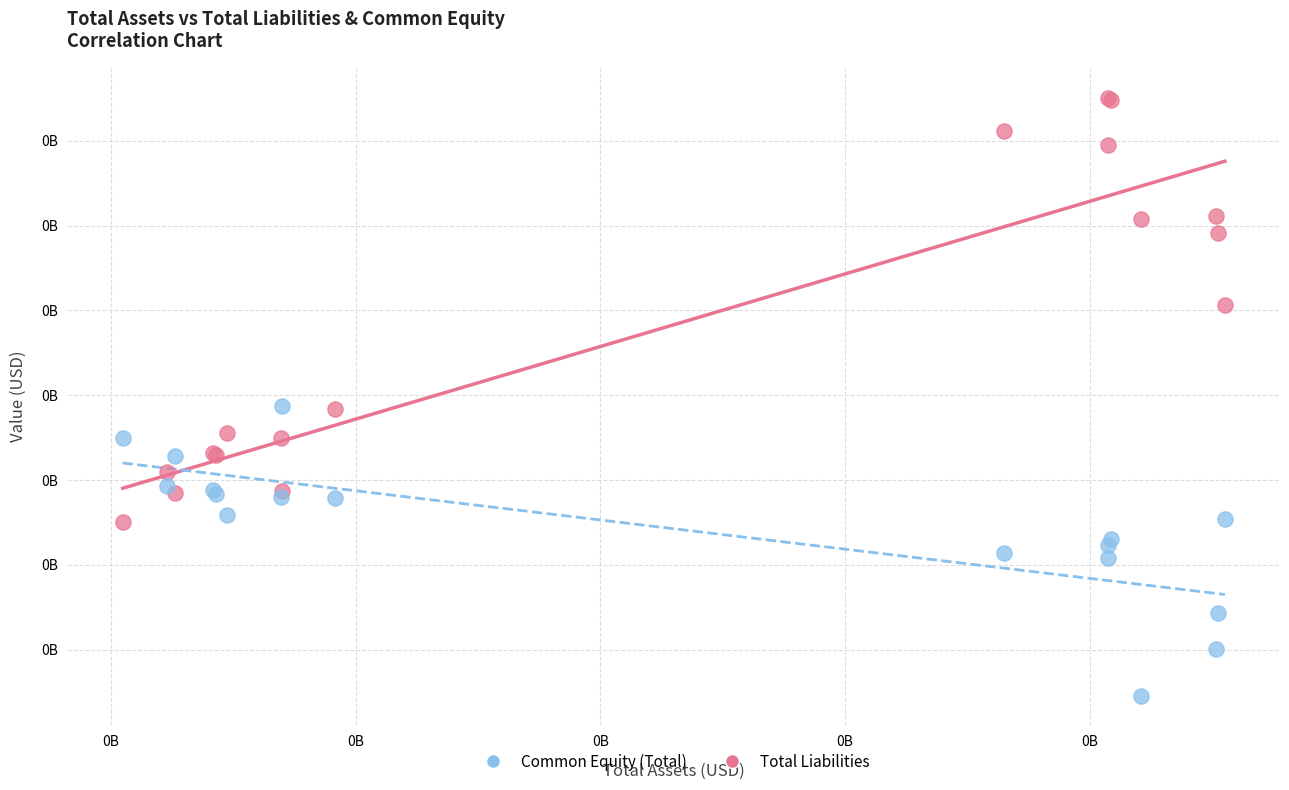

Which series contains the highest Y value?

Total Liabilities